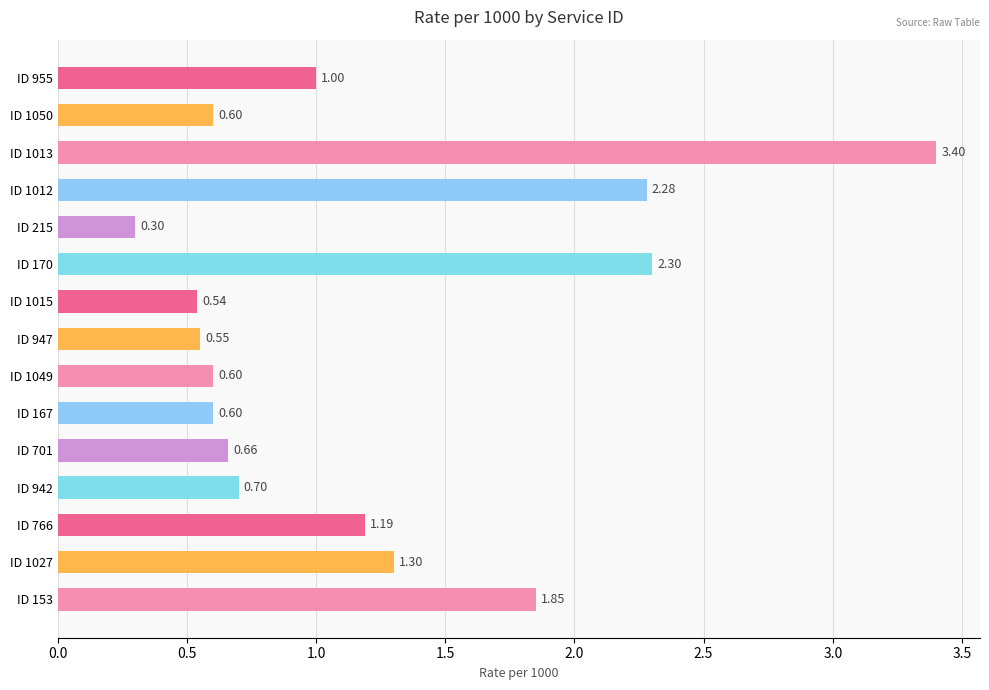

What is the sum of all values?

17.9